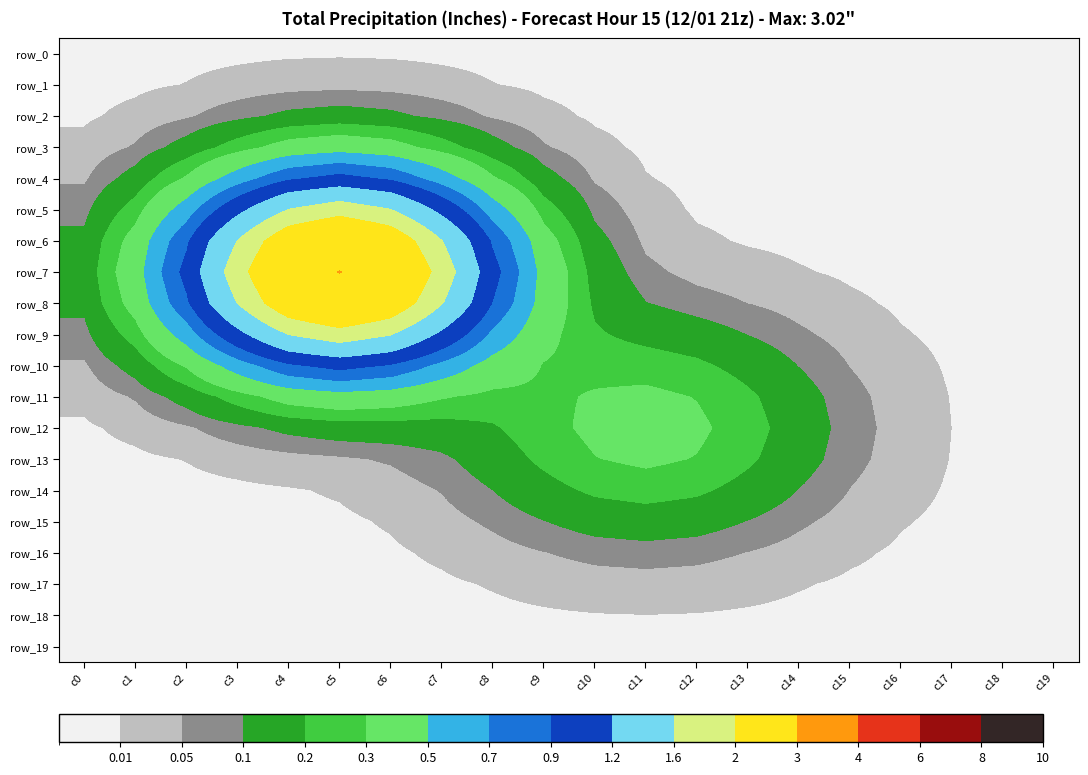

Rank the series at c17 from lowest to highest value.

row_0, row_1, row_2, row_3, row_4, row_19, row_5, row_18, row_6, row_17, row_7, row_16, row_8, row_15, row_9, row_14, row_10, row_13, row_11, row_12